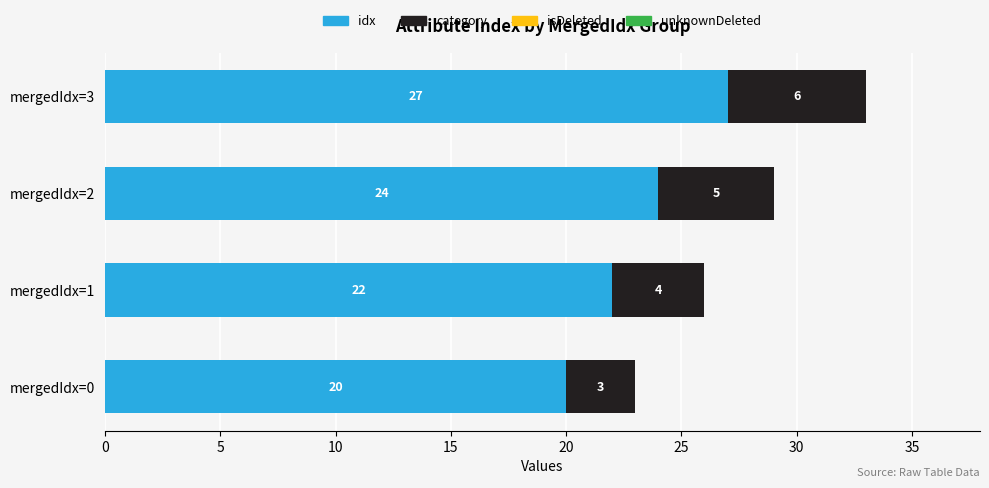

What is the difference between the maximum and minimum values in the idx series?

7